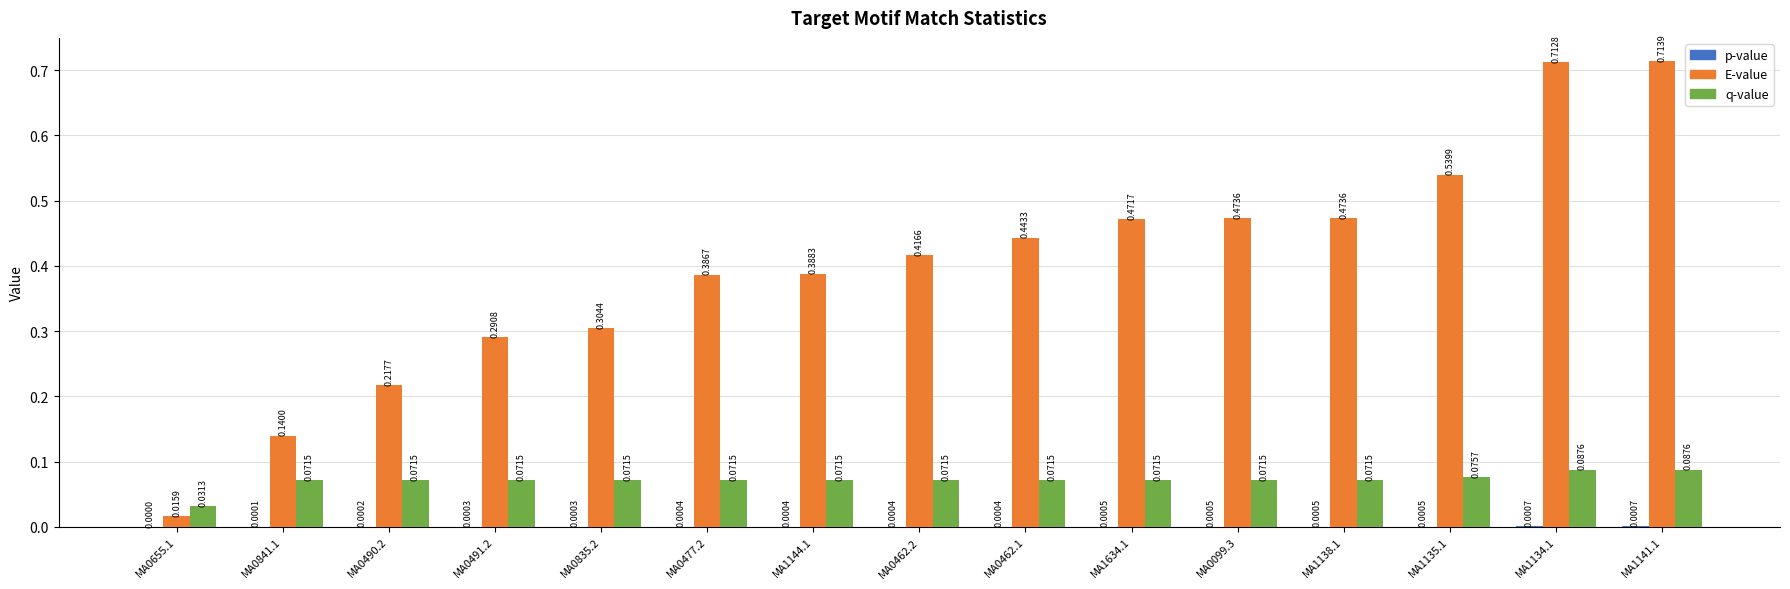

At which category is the sum across all series the highest?

MA1141.1